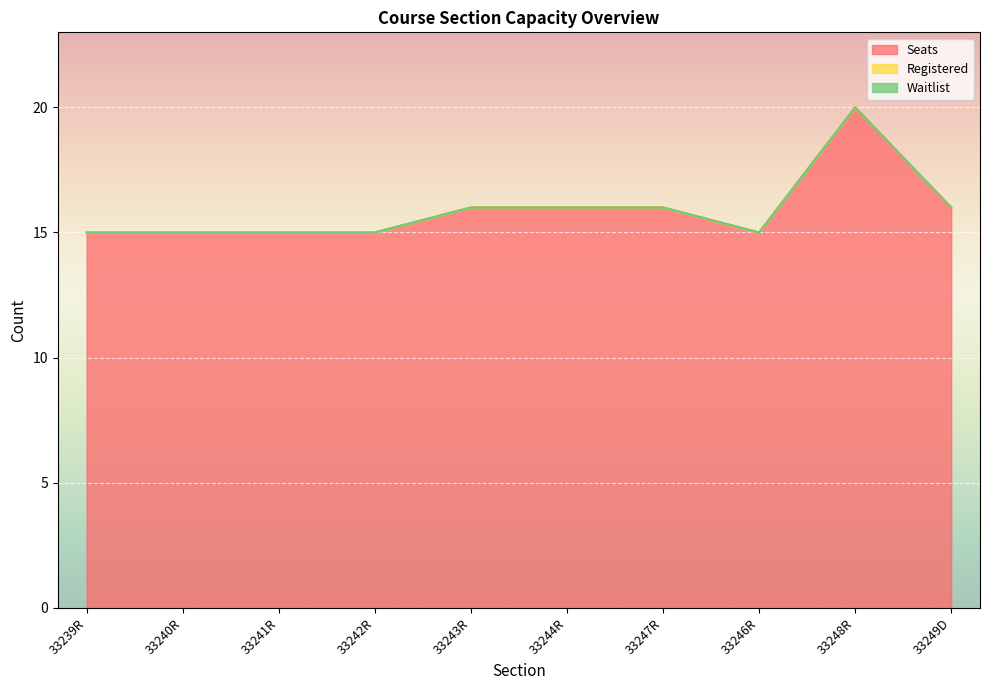

Between 33240R and 33242R, which is larger?

33240R